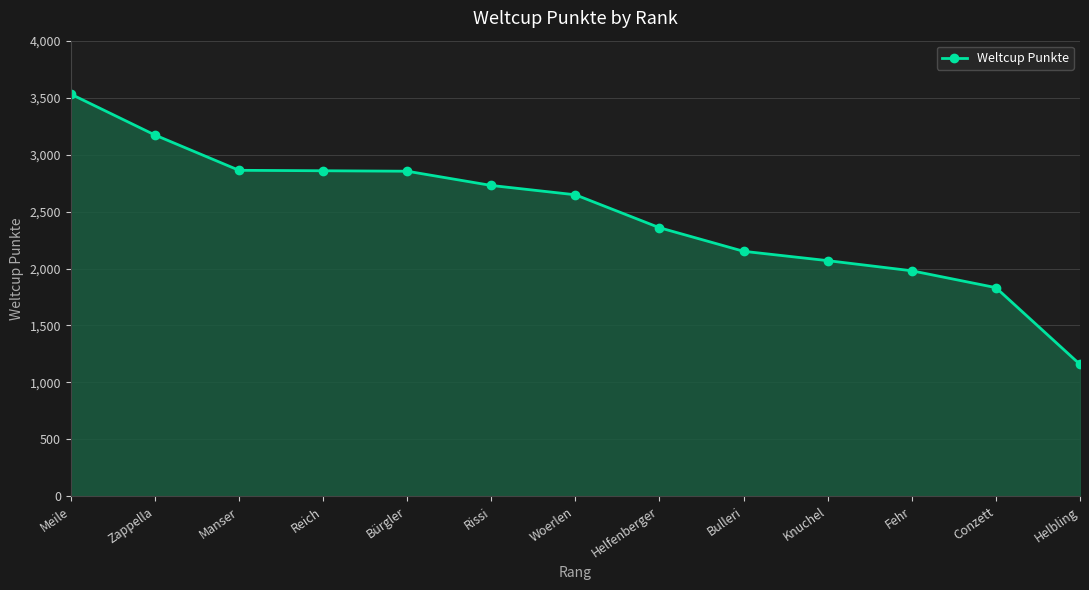

Read the value at Woerlen.

2647